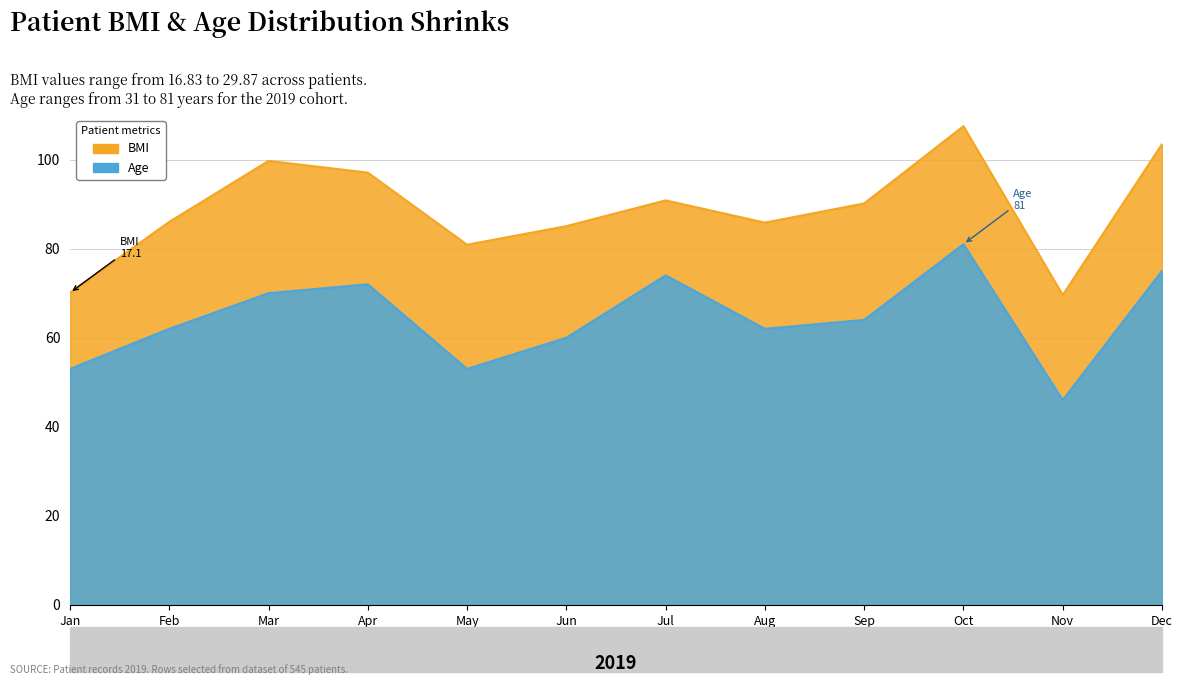

How many series are shown in this chart?

1